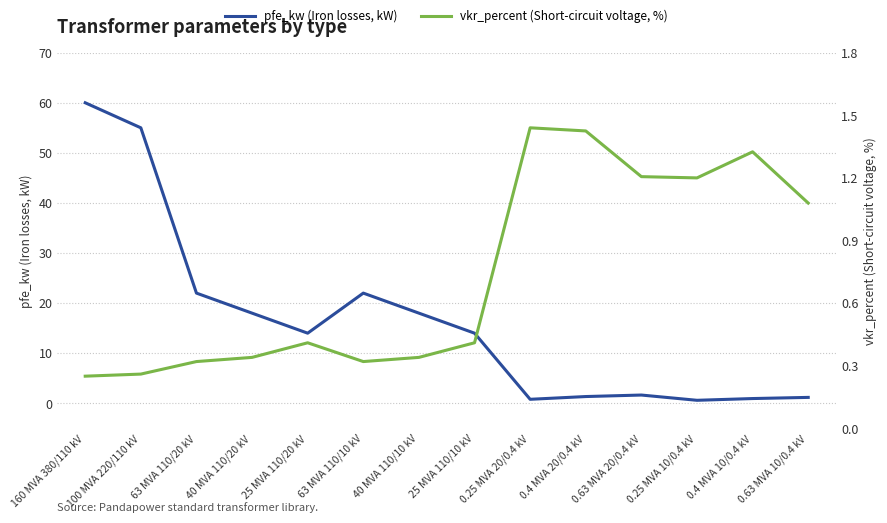

Reading left to right, list all the values displayed in this chart.

pfe_kw (Iron losses, kW): 160 MVA 380/110 kV=60.0	100 MVA 220/110 kV=55.0	63 MVA 110/20 kV=22.0	40 MVA 110/20 kV=18.0	25 MVA 110/20 kV=14.0	63 MVA 110/10 kV=22.0	40 MVA 110/10 kV=18.0	25 MVA 110/10 kV=14.0	0.25 MVA 20/0.4 kV=0.8	0.4 MVA 20/0.4 kV=1.4	0.63 MVA 20/0.4 kV=1.6	0.25 MVA 10/0.4 kV=0.6	0.4 MVA 10/0.4 kV=0.9	0.63 MVA 10/0.4 kV=1.2
vkr_percent (Short-circuit voltage, %): 160 MVA 380/110 kV=0.2	100 MVA 220/110 kV=0.3	63 MVA 110/20 kV=0.3	40 MVA 110/20 kV=0.3	25 MVA 110/20 kV=0.4	63 MVA 110/10 kV=0.3	40 MVA 110/10 kV=0.3	25 MVA 110/10 kV=0.4	0.25 MVA 20/0.4 kV=1.4	0.4 MVA 20/0.4 kV=1.4	0.63 MVA 20/0.4 kV=1.2	0.25 MVA 10/0.4 kV=1.2	0.4 MVA 10/0.4 kV=1.3	0.63 MVA 10/0.4 kV=1.1